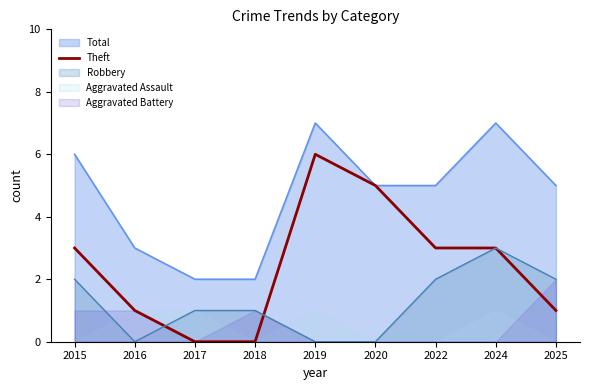

What is the highest value of the Theft series?

6